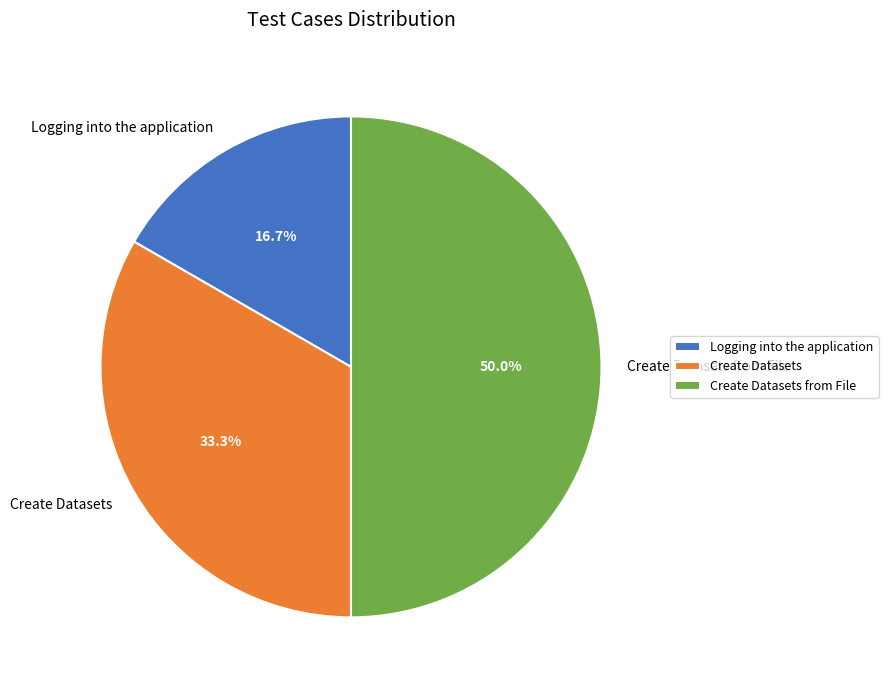

Count the number of slices in the pie.

3